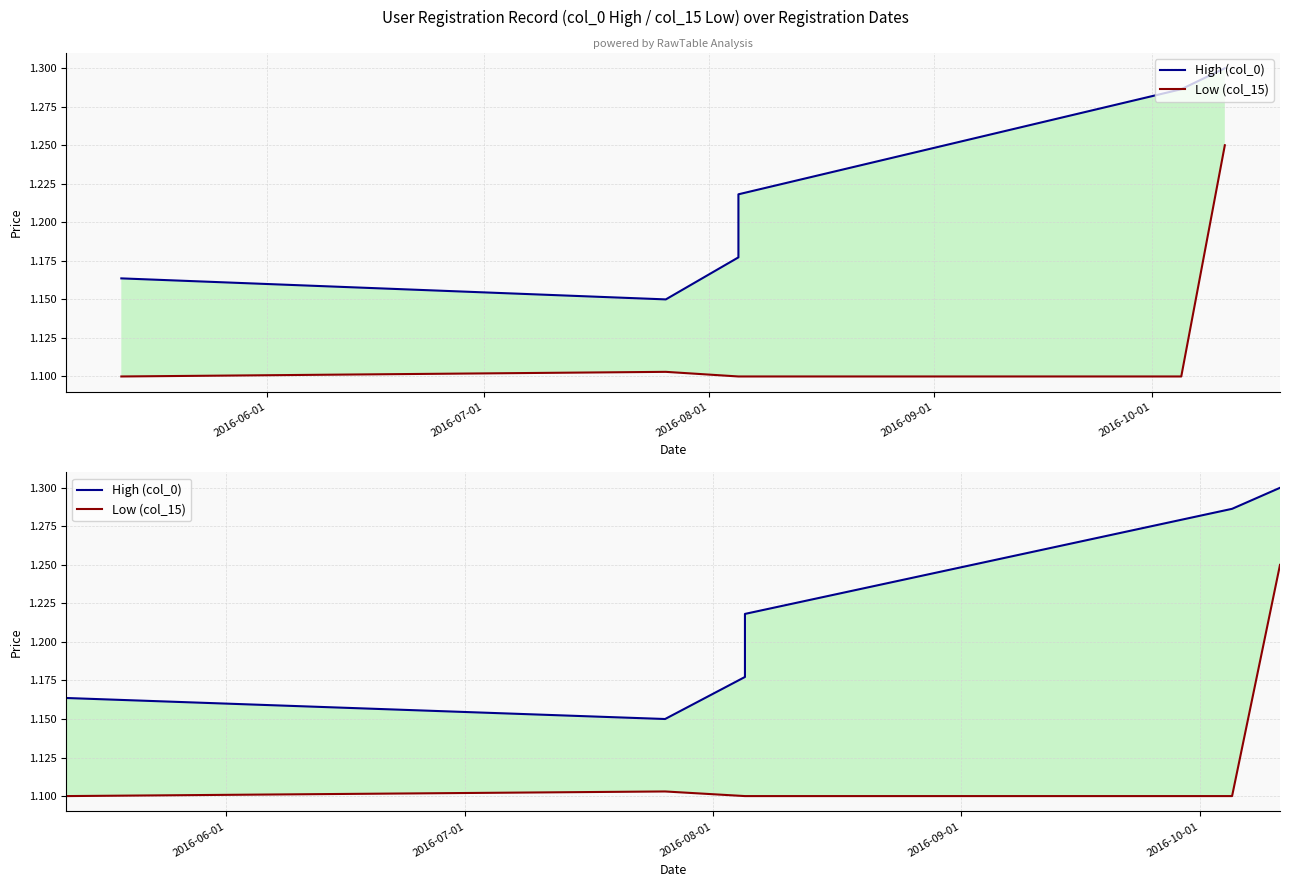

True or false: High (col_0) and Low (col_15) intersect in this chart.

False